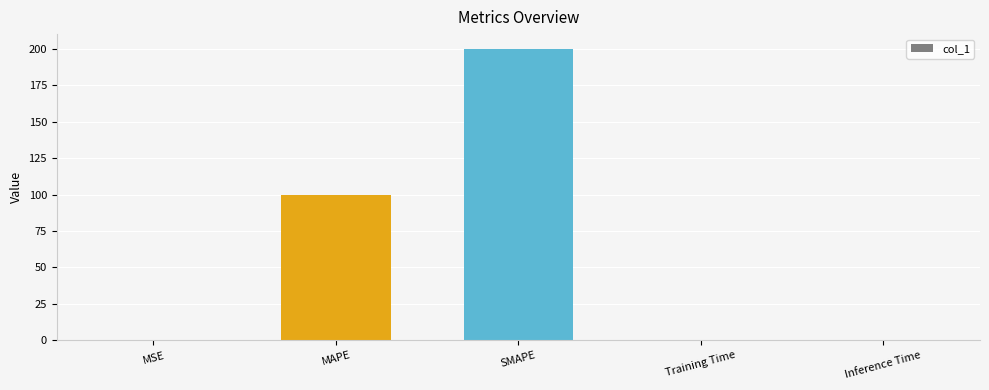

The chart shows a value of 200.0 at SMAPE. True or false?

True